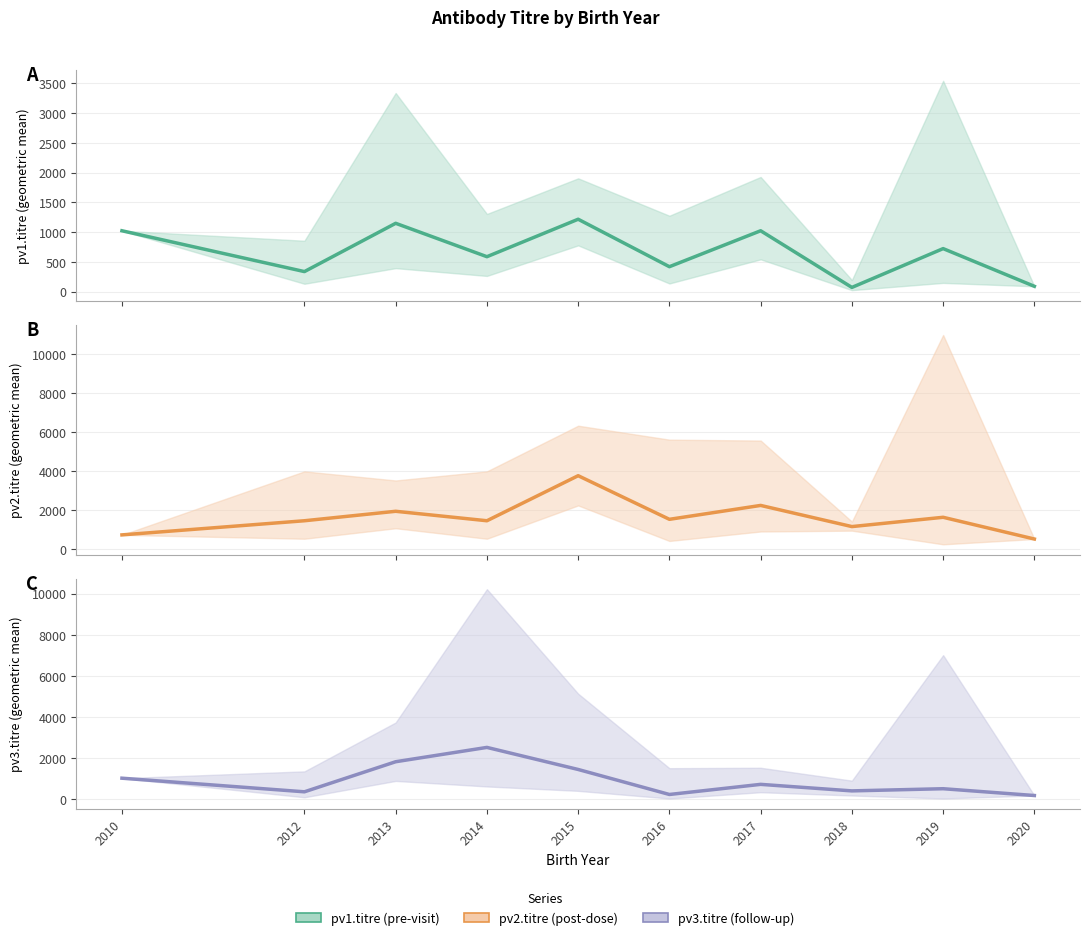

Is it true that pv3.titre equals 1024.0 at 2010?

True